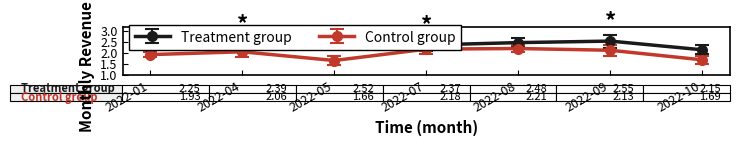

The value of Control group at 2022-08 is 2.2. True or false?

True